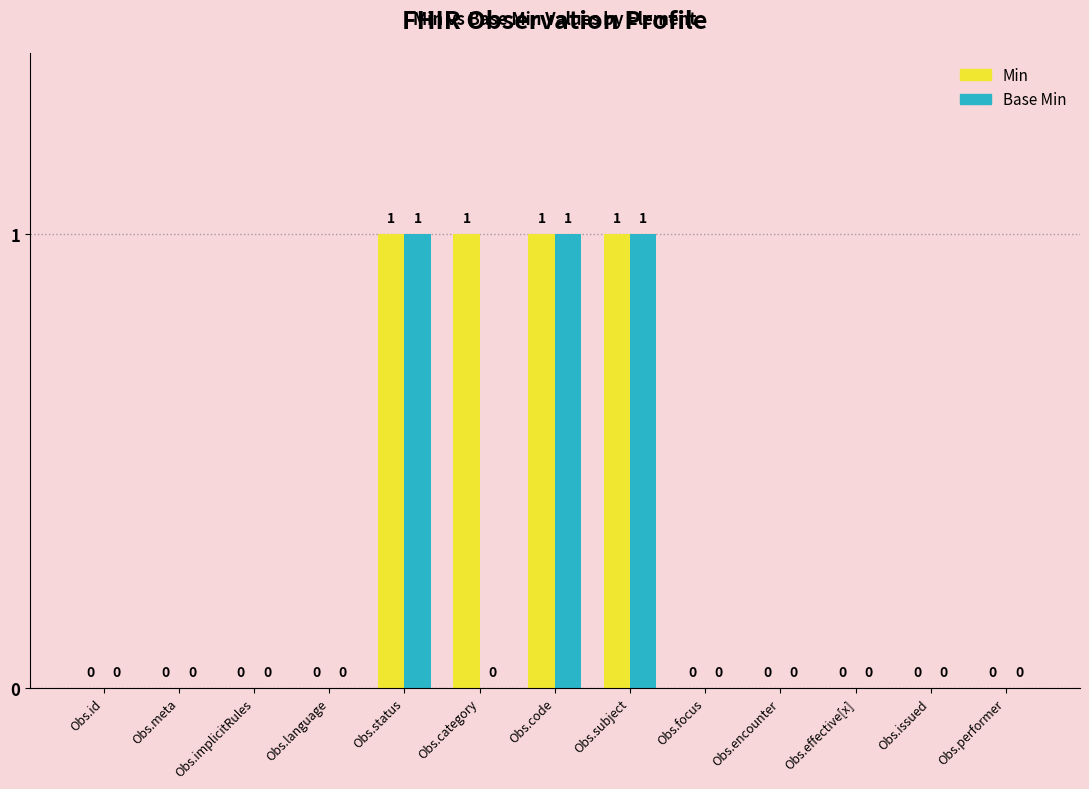

How many data points in Base Min are above 0?

3